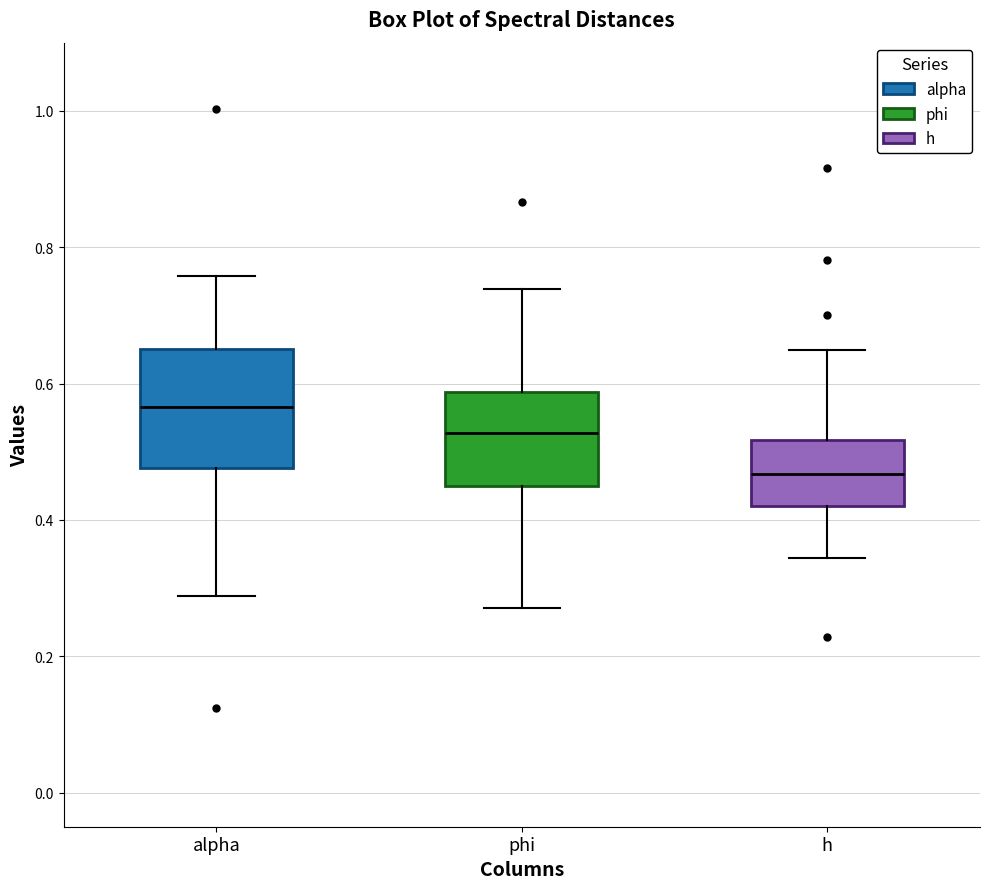

Reading left to right, read every box against the y-axis: the position of its median line, the range the box covers, and the ends of its whiskers. The values are not printed on the chart, so give them approximately, as read against the axis.

alpha: median 0.56, box 0.48 to 0.66, whiskers 0.28 to 0.76
phi: median 0.52, box 0.44 to 0.58, whiskers 0.28 to 0.74
h: median 0.46, box 0.42 to 0.52, whiskers 0.34 to 0.64